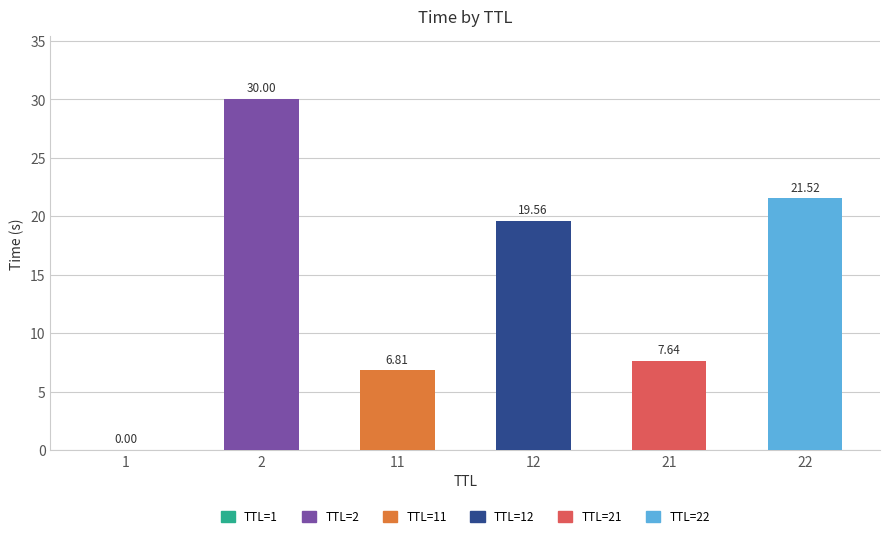

What is the sum of all values?

85.5